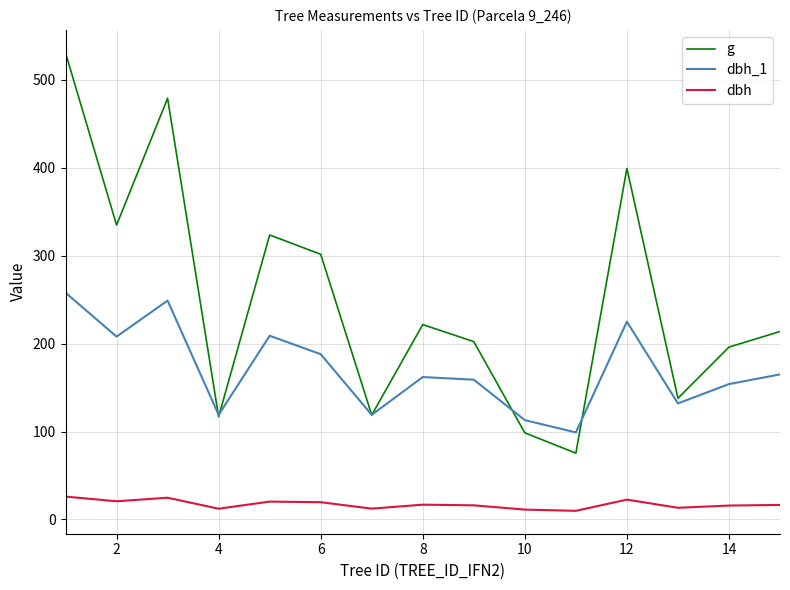

Which series has the largest total across all categories?

g